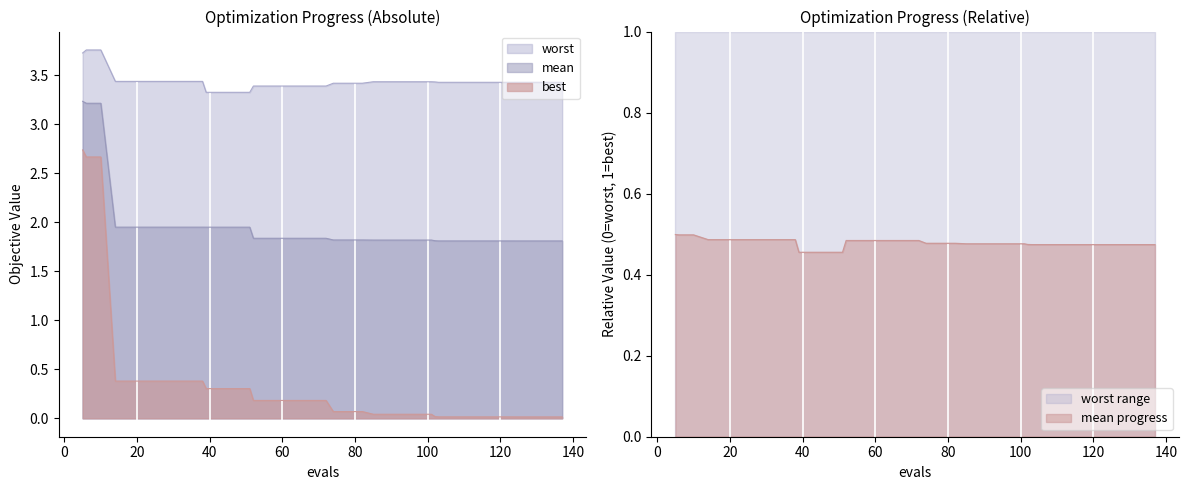

What is the value of the best point at the 20th from the left?

0.2